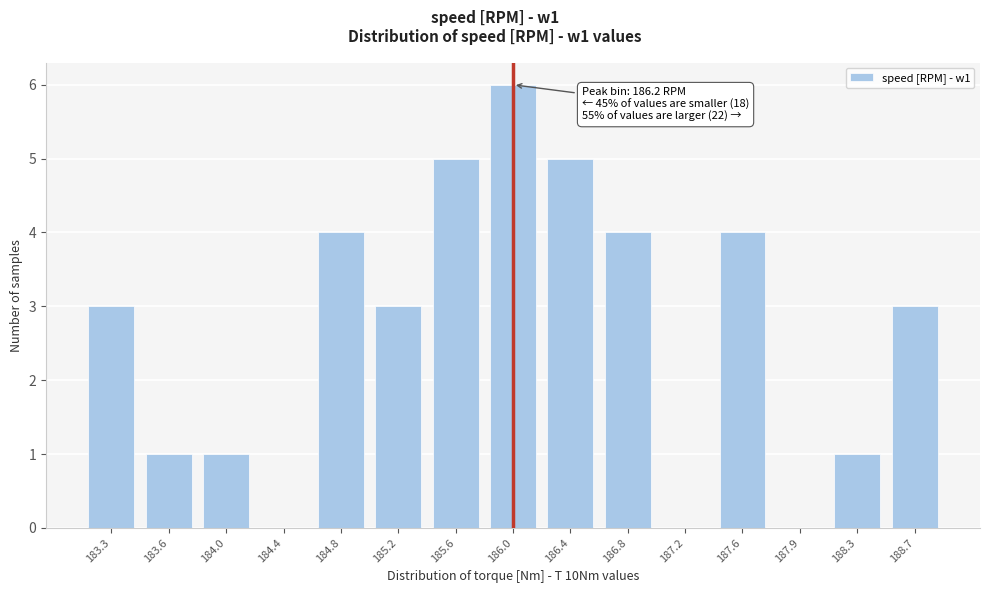

Reading left to right, what are all the values shown in this chart?

183.3=3	183.6=1	184.0=1	184.4=0	184.8=4	185.2=3	185.6=5	186.0=6	186.4=5	186.8=4	187.2=0	187.6=4	187.9=0	188.3=1	188.7=3